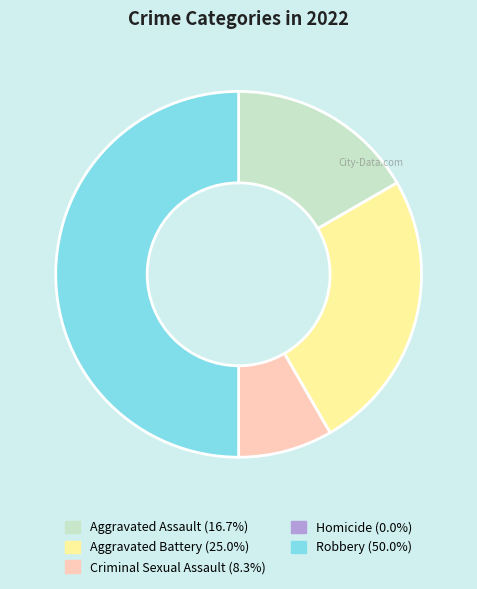

What is the ratio of the value at Aggravated Assault (16.7%) to the value at Criminal Sexual Assault (8.3%)?

2.0